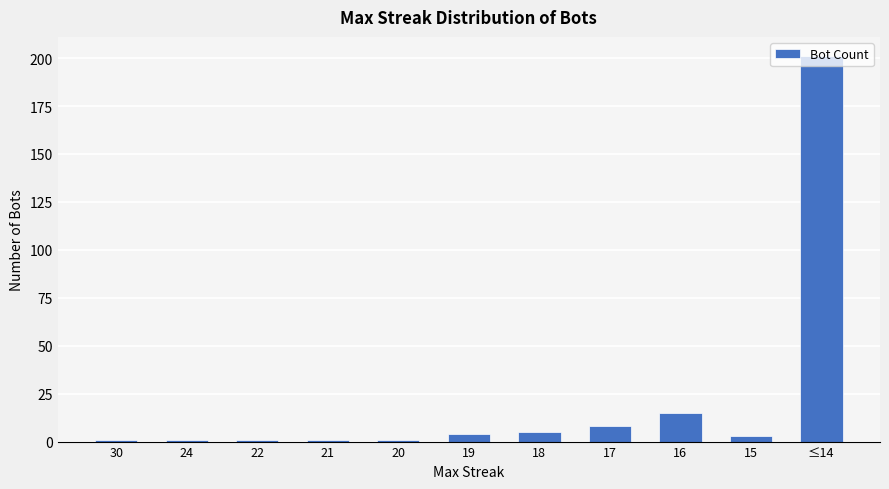

At which label is the value closest to 101?

16